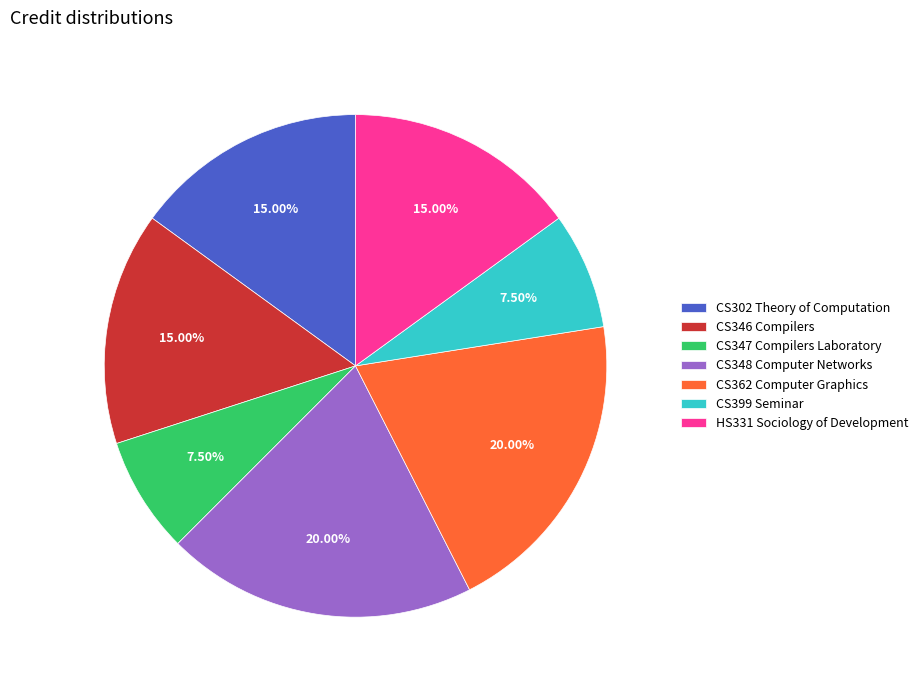

Approximately how many times larger is the value at CS399 Seminar compared to CS347 Compilers Laboratory?

1.0